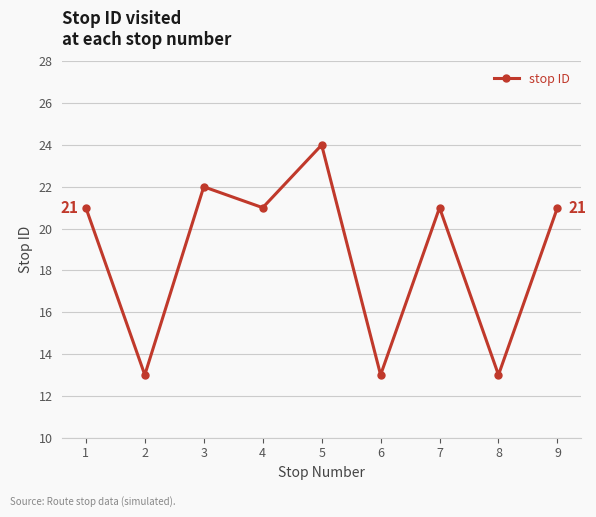

What is the minimum value shown in the chart?

13